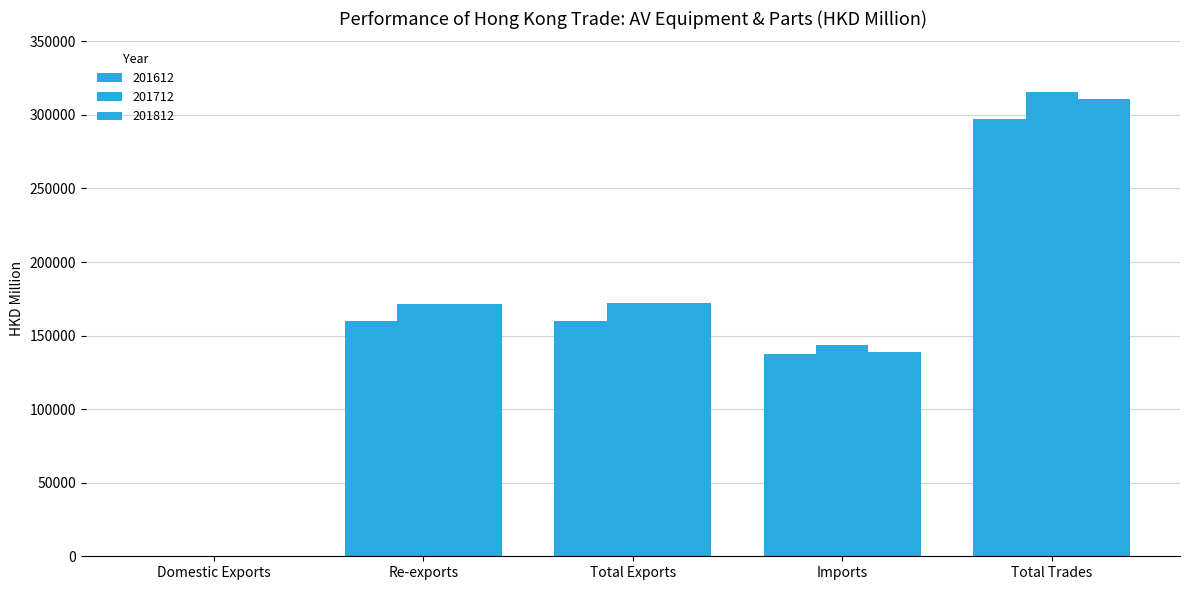

How many groups of bars are there?

5